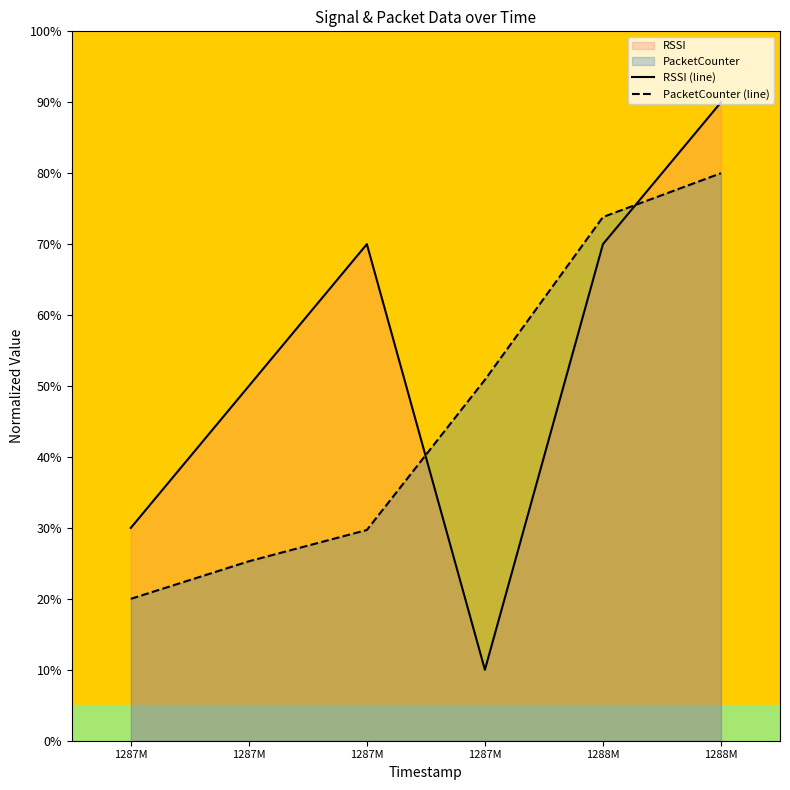

The RSSI (line) series shows 70.0 at 1288M. True or false?

True